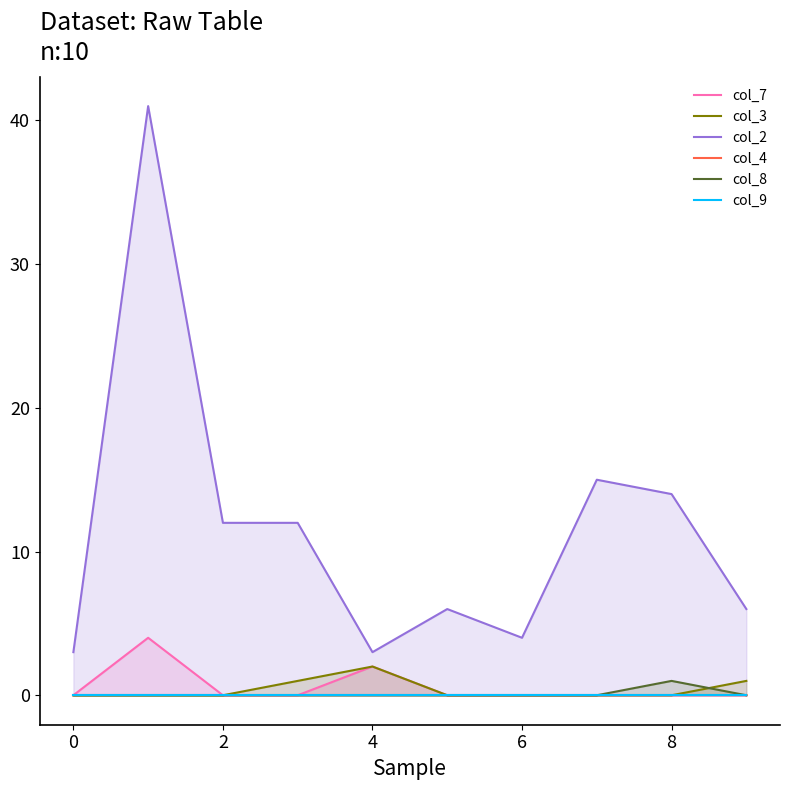

Does the chart have visible grid lines?

No